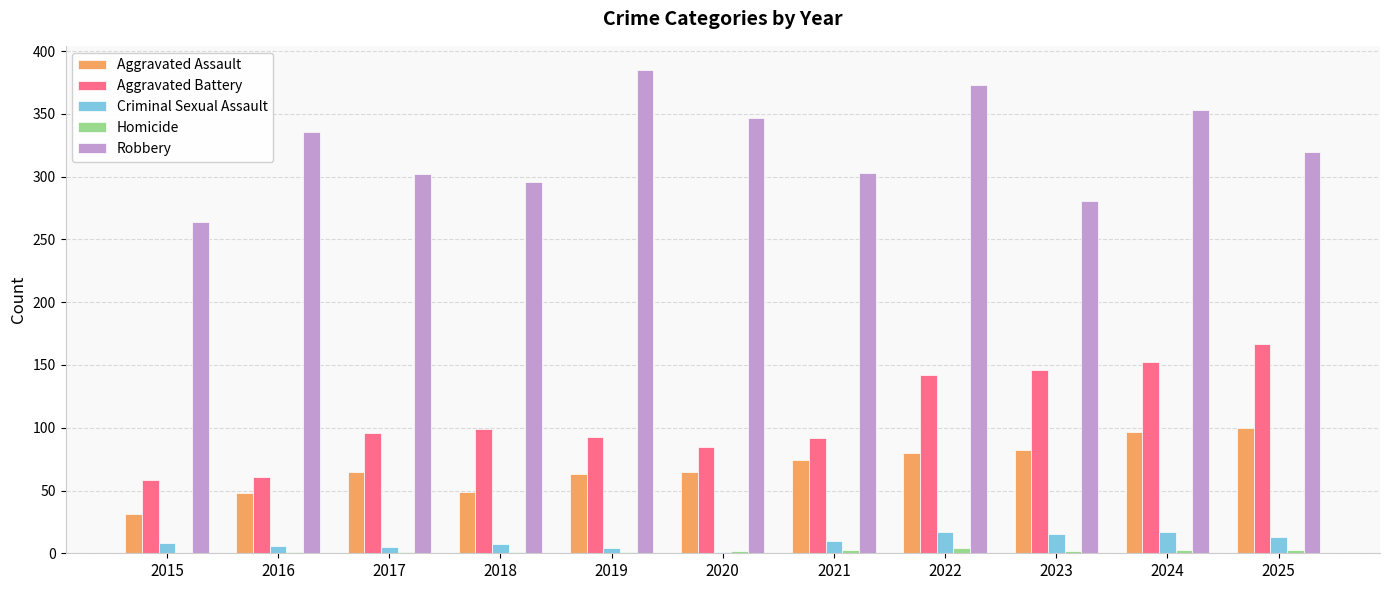

What is the total value across all series at 2024?

622